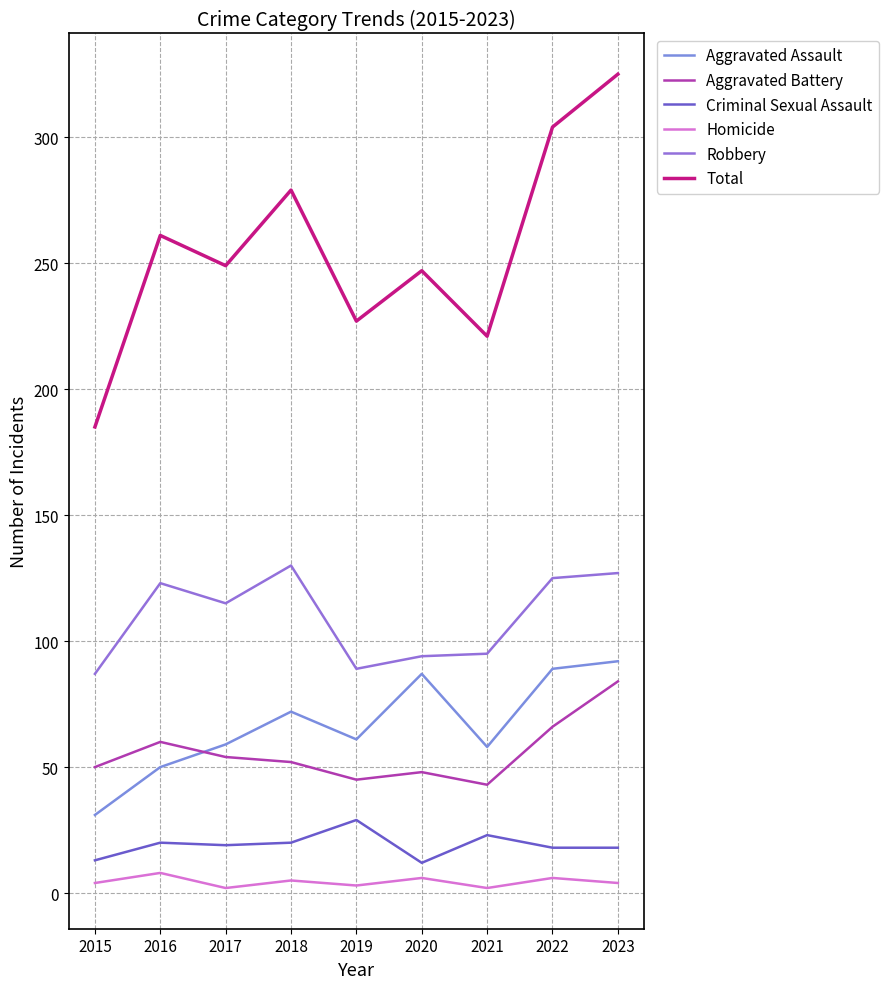

What is the highest value of the Aggravated Assault series?

92